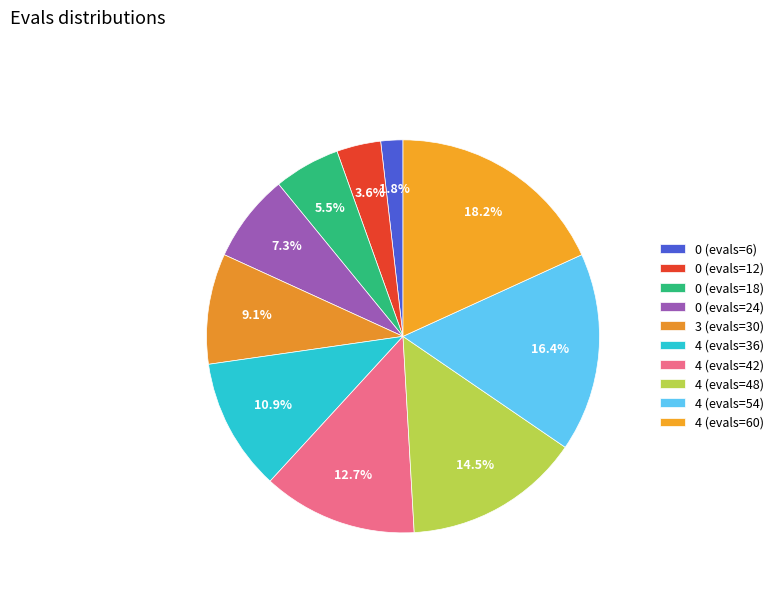

What is the smallest slice in the pie chart?

0 (evals=6)